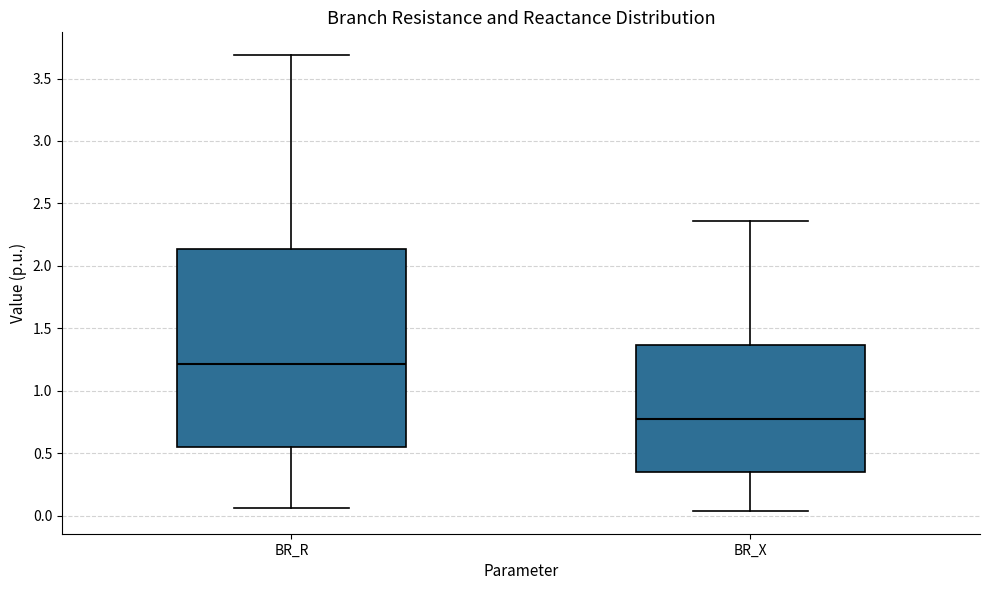

Where does the upper whisker of the box for BR_X end on the y-axis? The values are not printed on the chart, so give them approximately, as read against the axis.

2.35